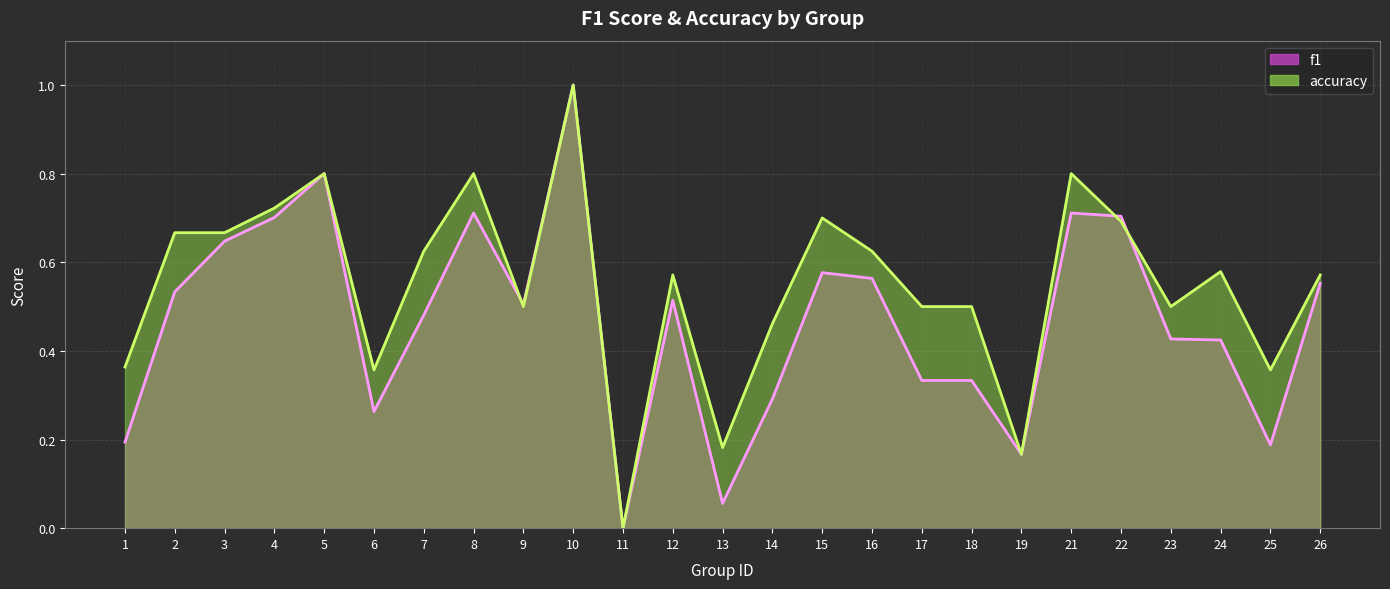

List the series in order of their overall mean, highest first.

accuracy, f1